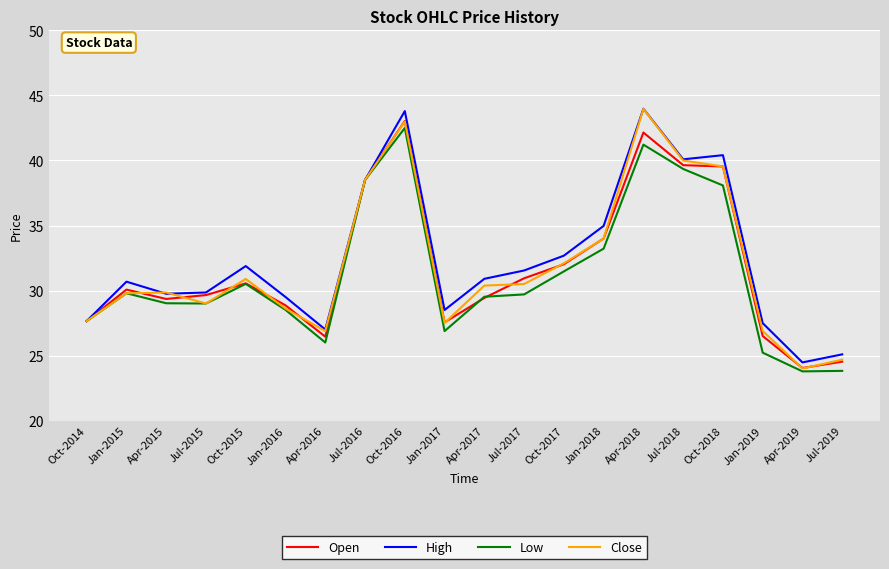

What position from the right is Oct-2014?

20